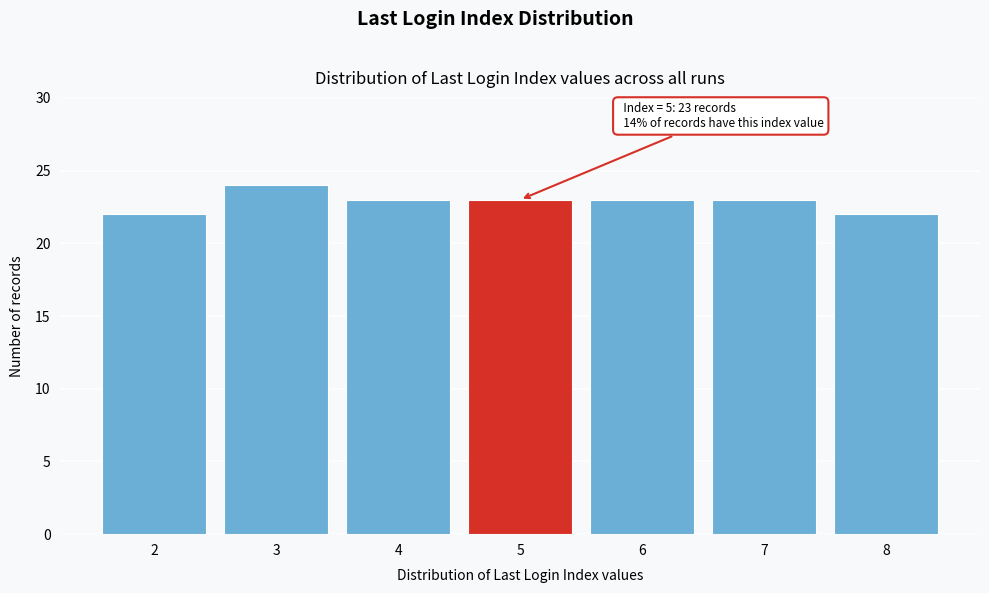

Reading left to right, list all the values displayed in this chart.

2=22	3=24	4=23	5=23	6=23	7=23	8=22